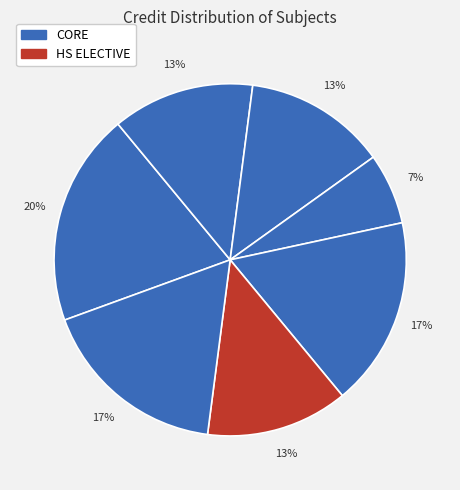

How many segments does this pie chart have?

7